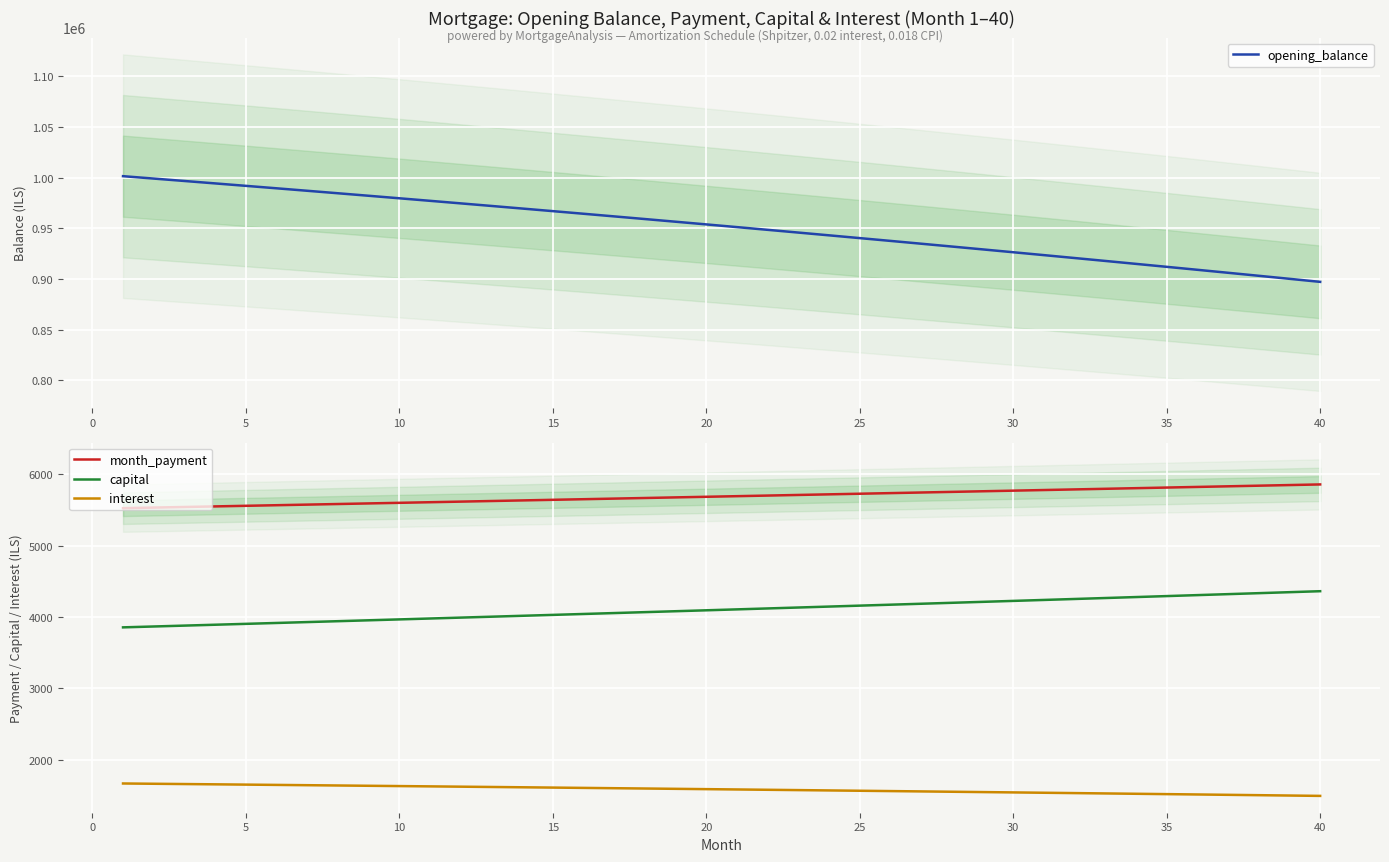

What are all the series names shown in the legend?

opening_balance, month_payment, capital, interest